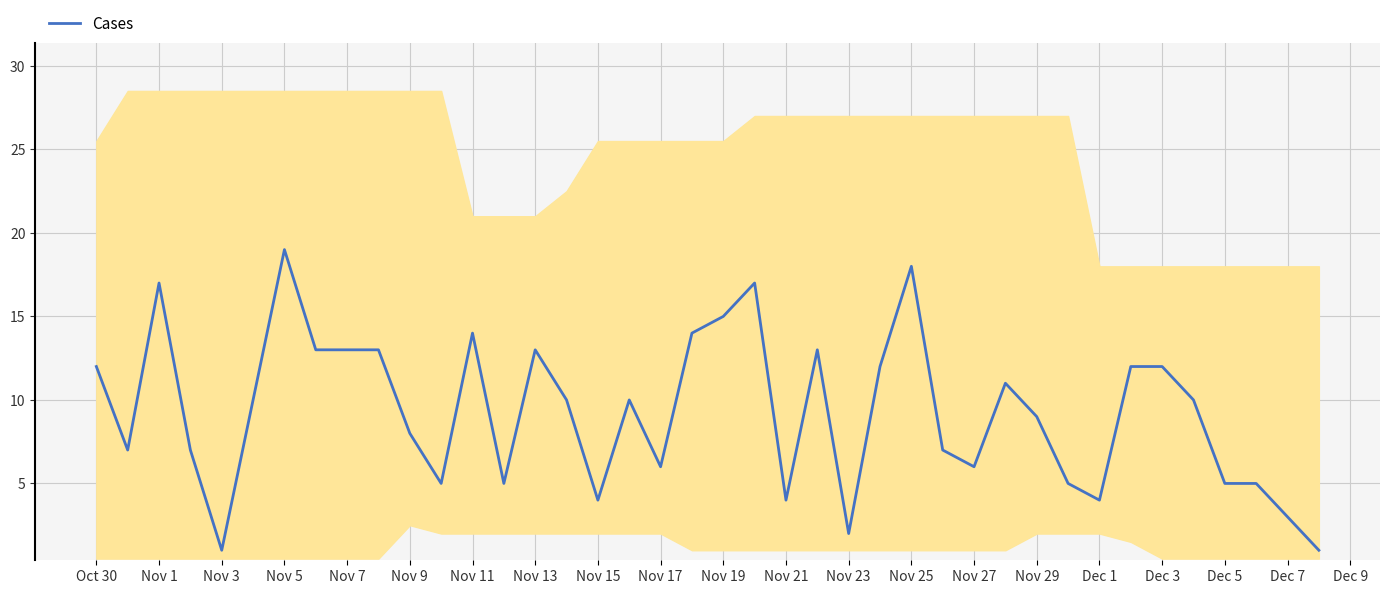

At which label does the data first exceed 10?

Oct 30